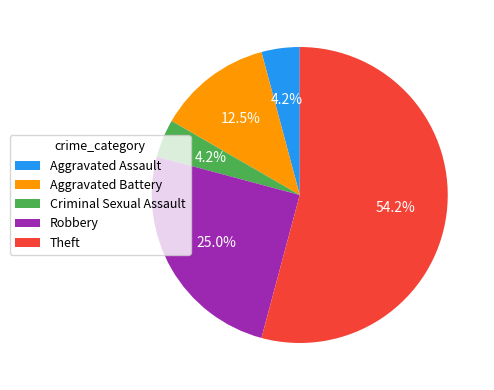

Is there a majority slice in this chart?

Yes